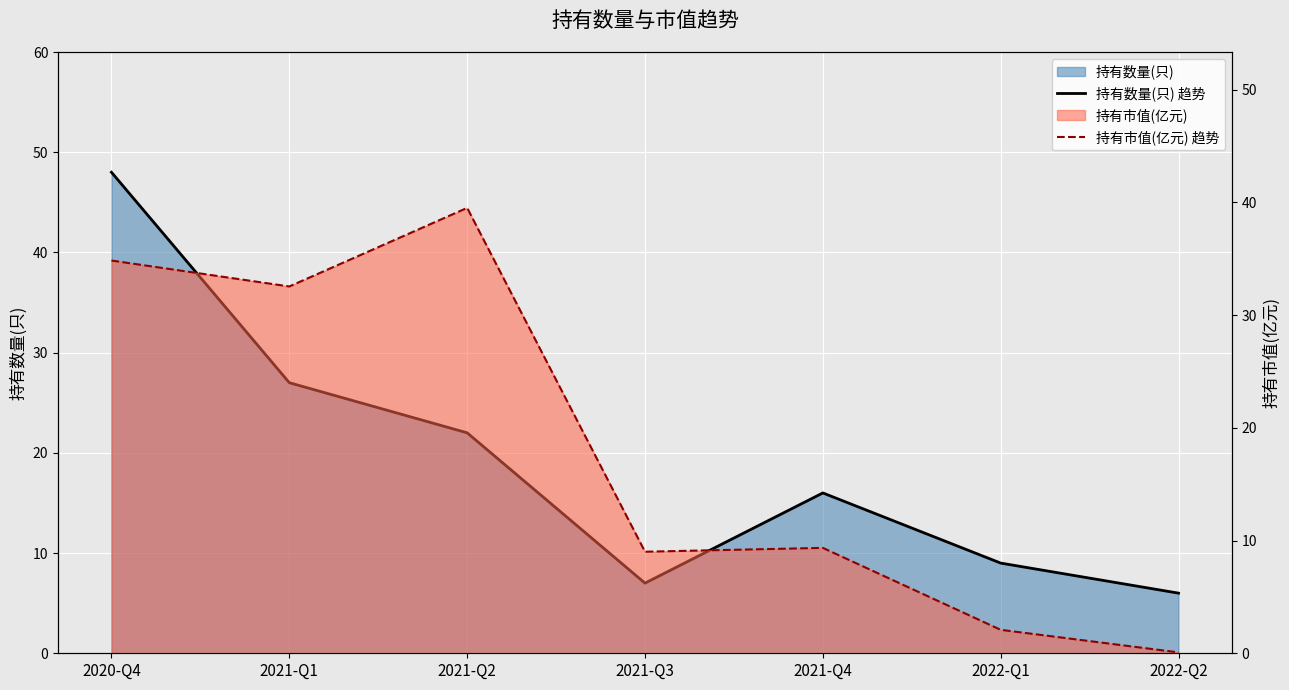

Reading right to left, transcribe all the data shown in this chart.

持有数量(只) 趋势: 2022-Q2=6.0	2022-Q1=9.0	2021-Q4=16.0	2021-Q3=7.0	2021-Q2=22.0	2021-Q1=27.0	2020-Q4=48.0
持有市值(亿元) 趋势: 2022-Q2=0.1	2022-Q1=2.1	2021-Q4=9.3	2021-Q3=9.0	2021-Q2=39.5	2021-Q1=32.5	2020-Q4=34.8